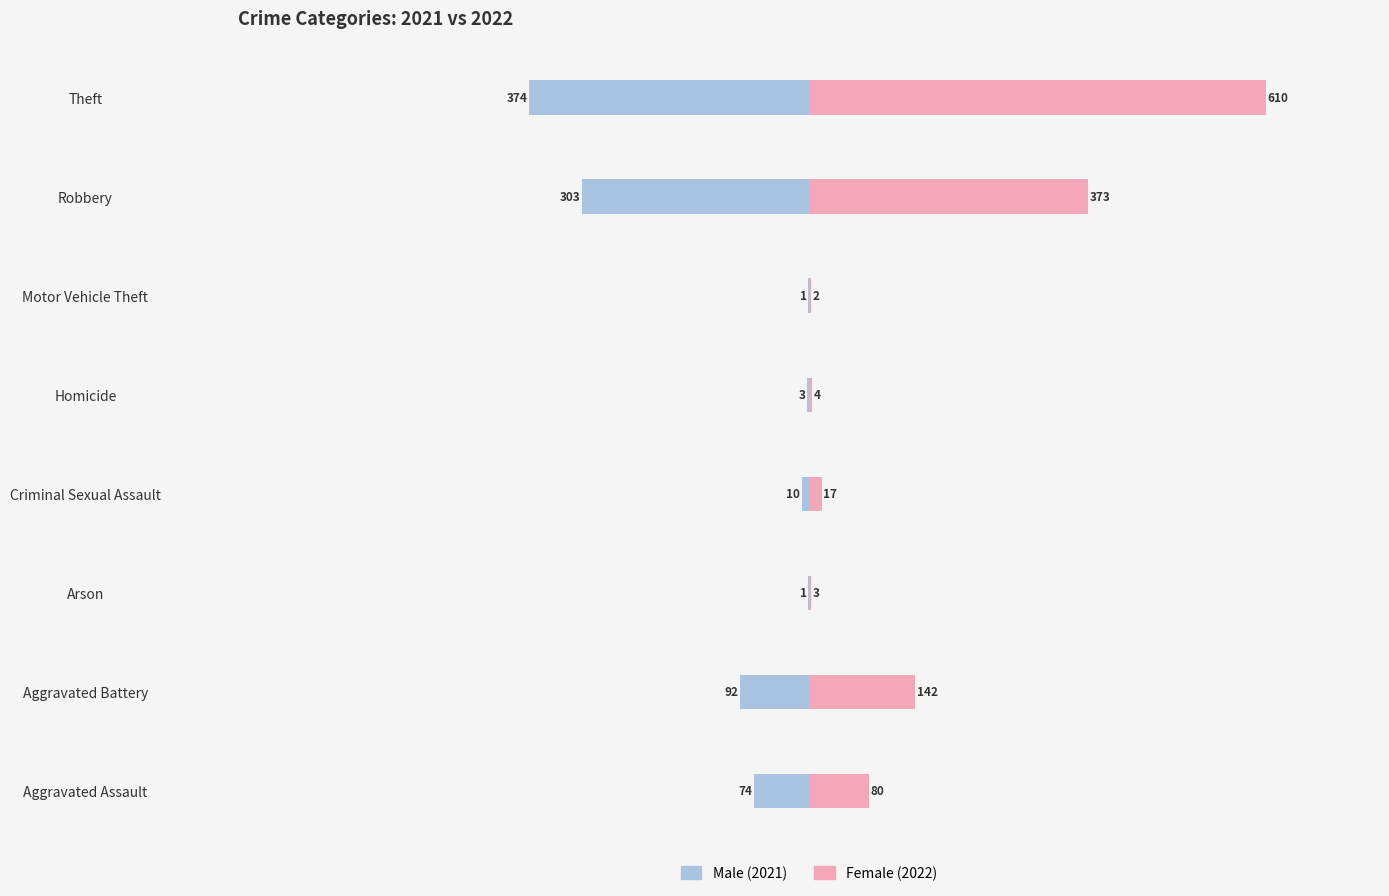

Which has a higher value, Robbery or Motor Vehicle Theft?

Motor Vehicle Theft